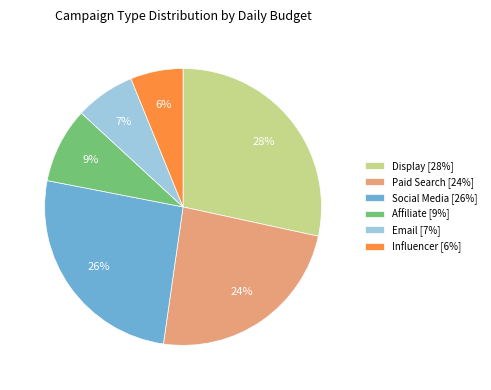

Does any single category account for the majority?

No